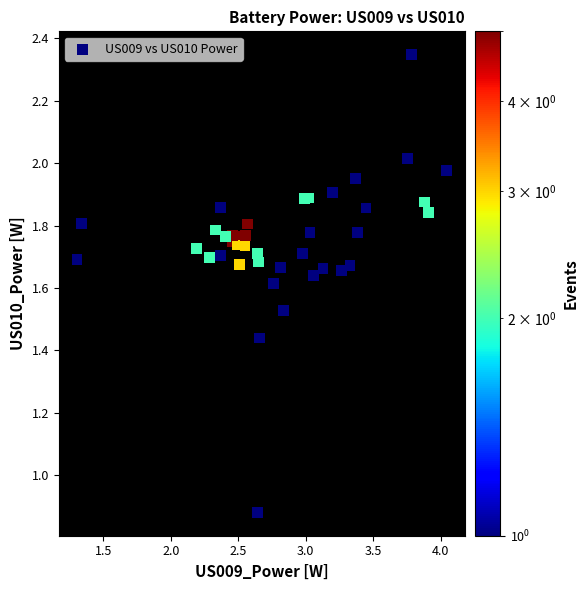

Count the number of points in this scatter plot.

40